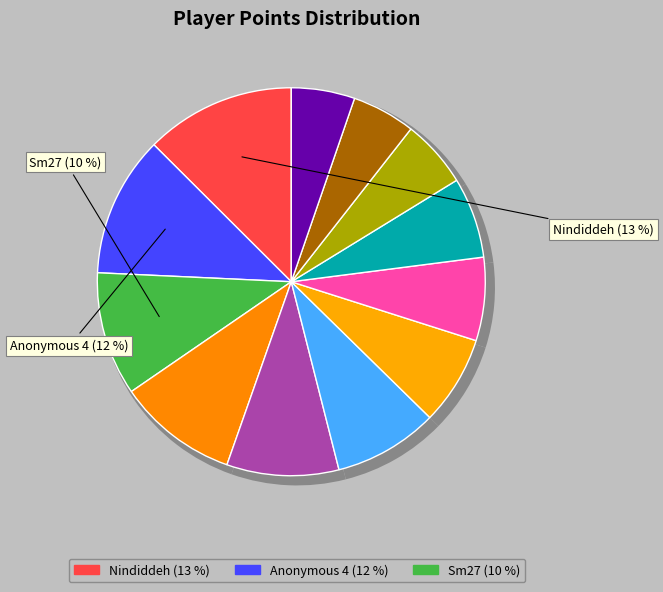

To the nearest percent, what is the difference between the largest and smallest slice percentages?

7%